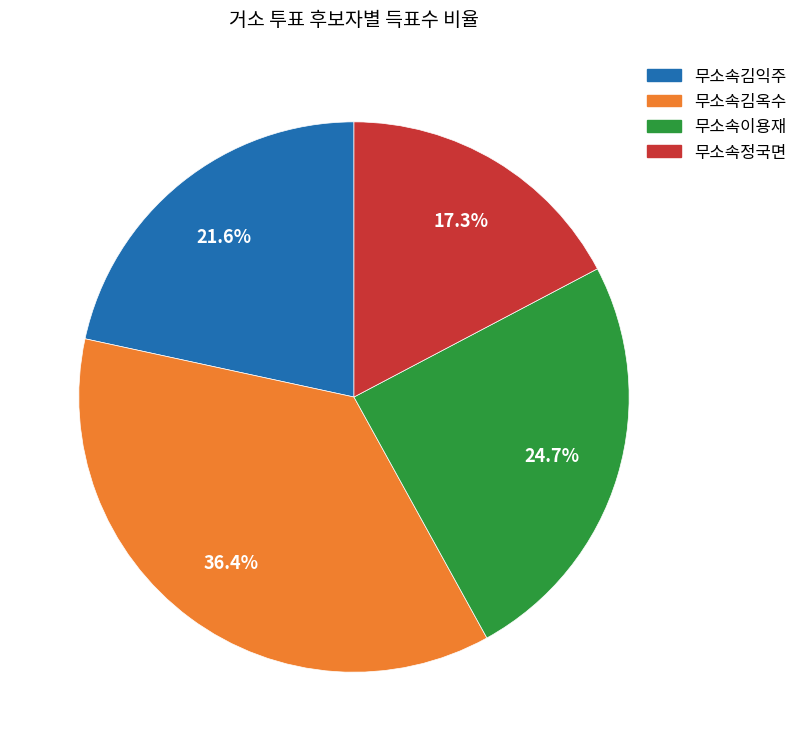

To the nearest percent, what percentage of the pie is 무소속김옥수?

36%